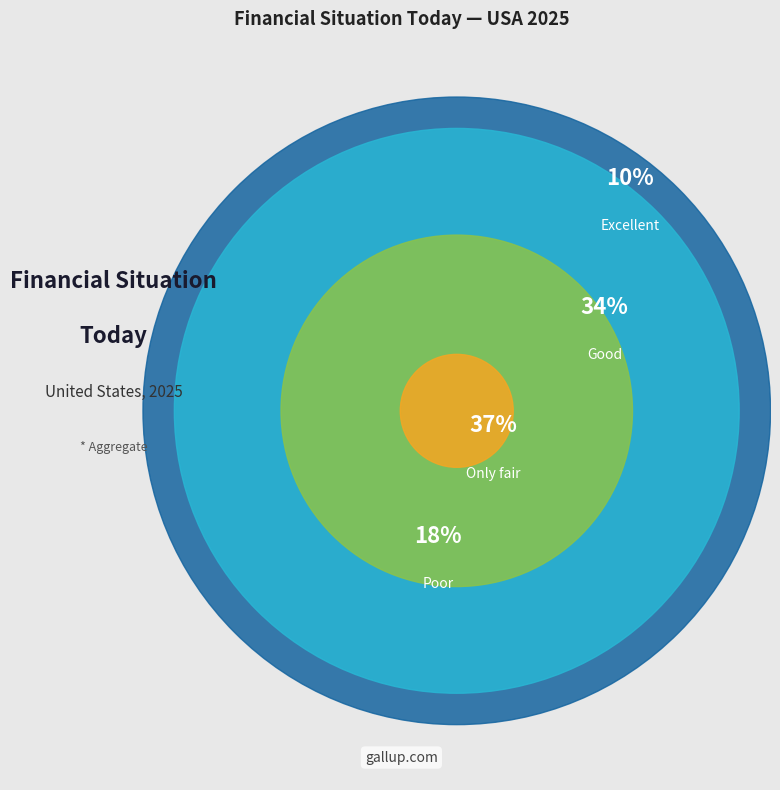

Count the number of slices in the pie.

4